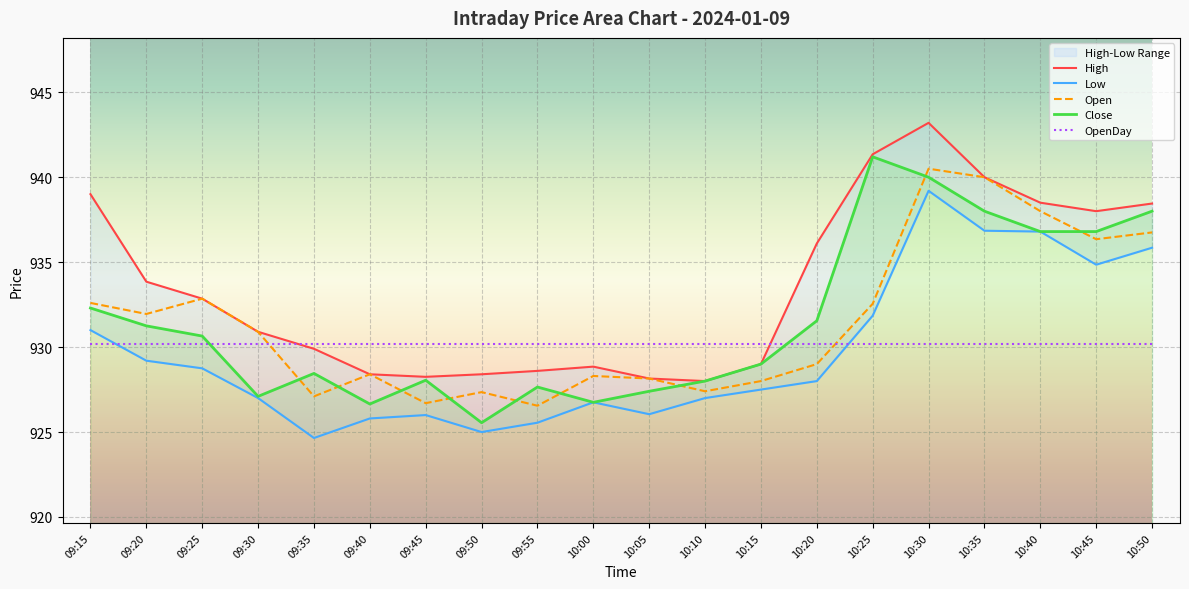

Which category has the highest value across all series?

10:30